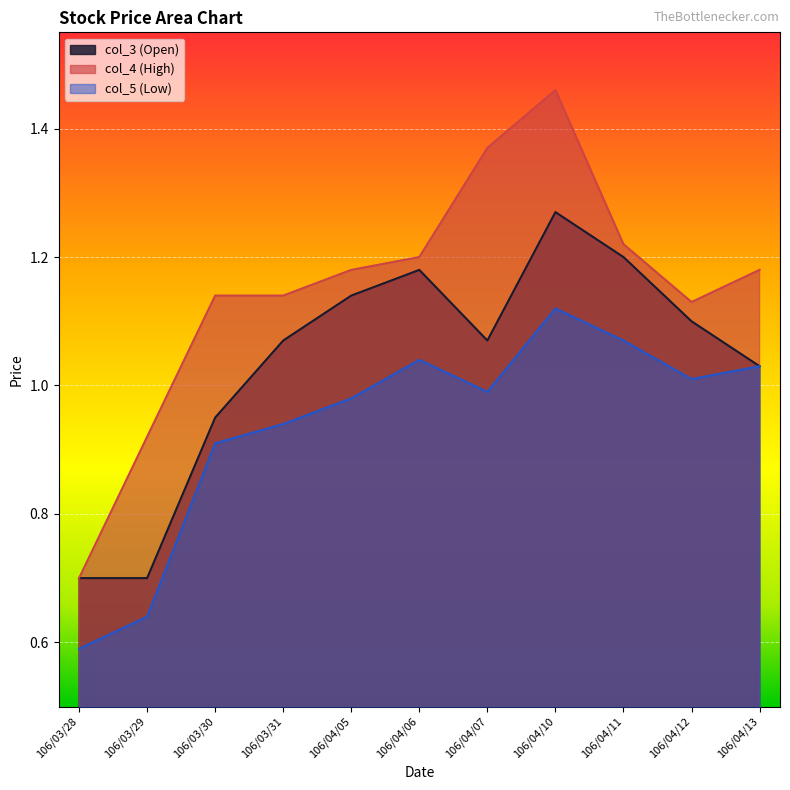

What are all the series names shown in the legend?

col_3 (Open), col_4 (High), col_5 (Low)